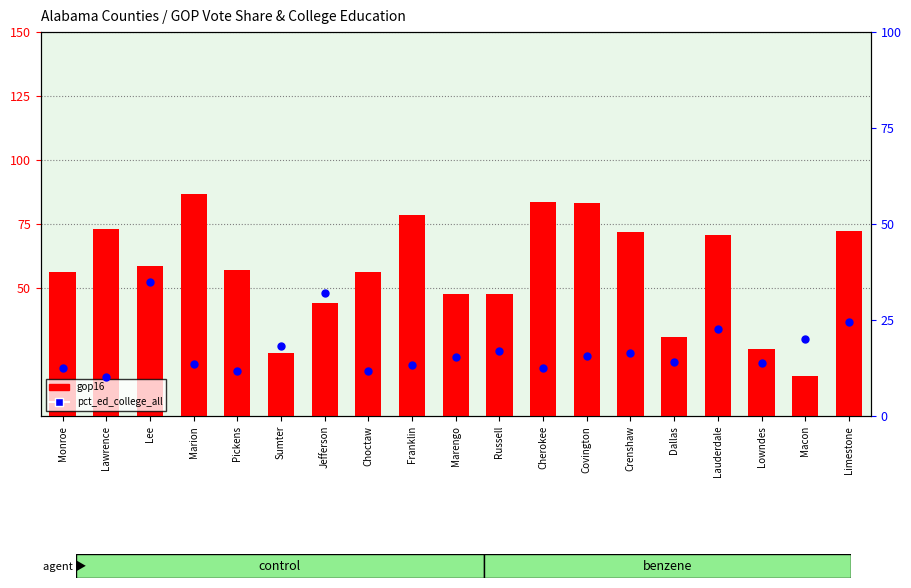

What are all the series names shown in the legend?

gop16, pct_ed_college_all